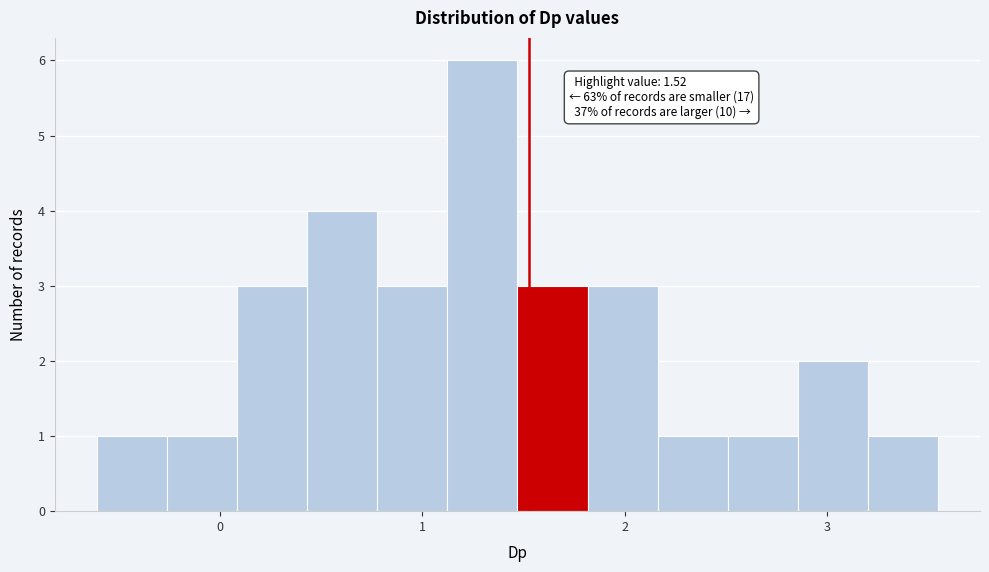

Read against the x-axis, roughly where is the centre of the tallest bar?

1.3